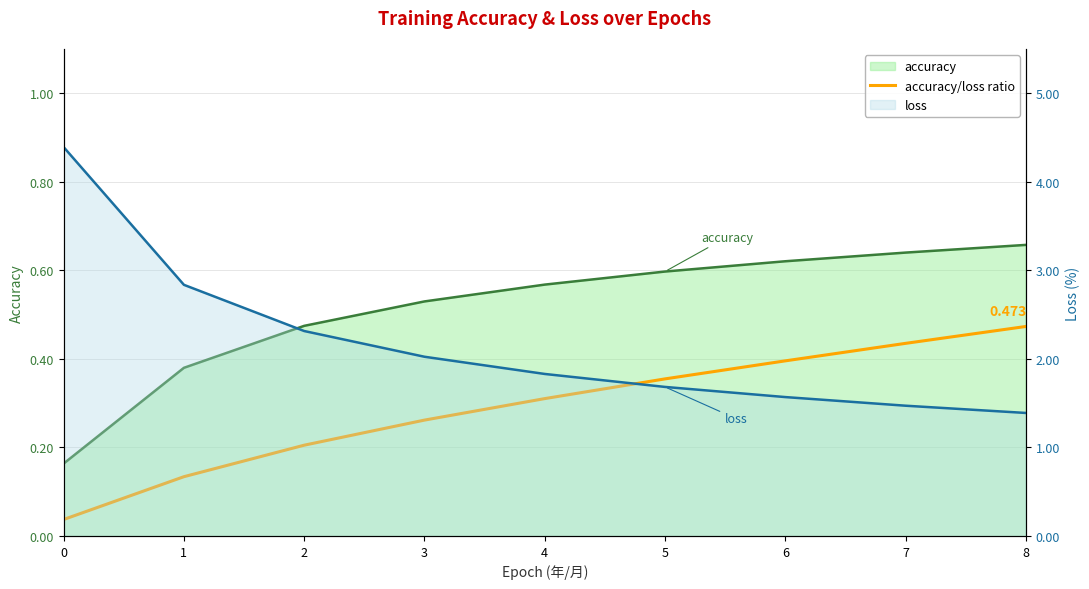

Reading left to right, what are all the values shown in this chart?

0.0	0.1	0.2	0.3	0.3	0.4	0.4	0.4	0.5